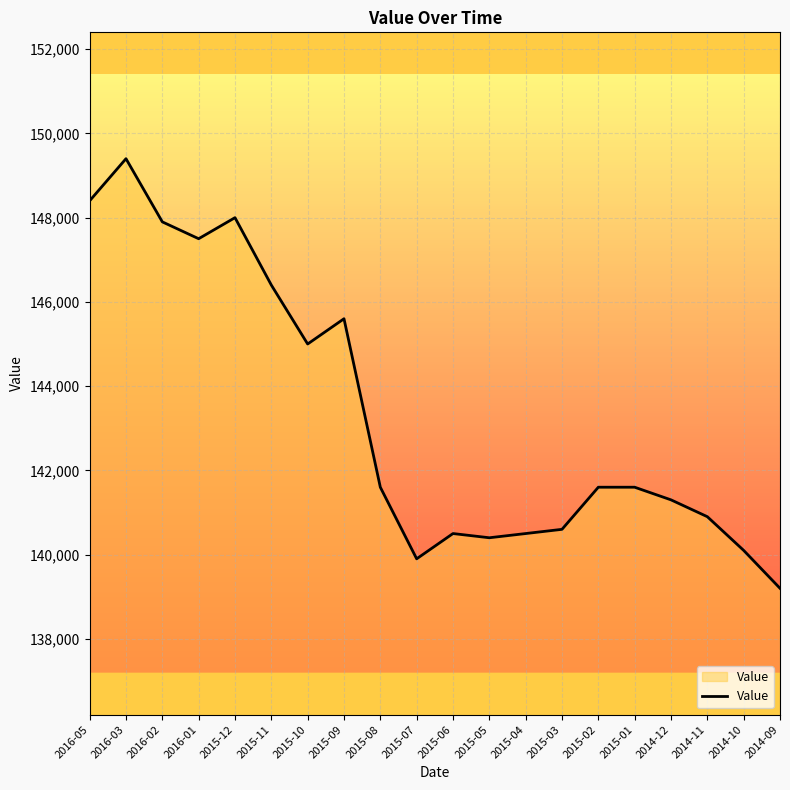

The value at 2016-05 is 57940. True or false?

False